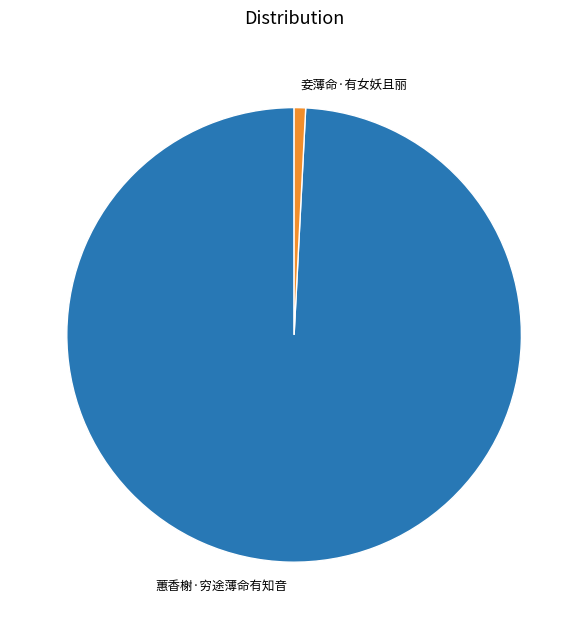

Is it true that 妾薄命·有女妖且丽 is 10% of the pie?

False